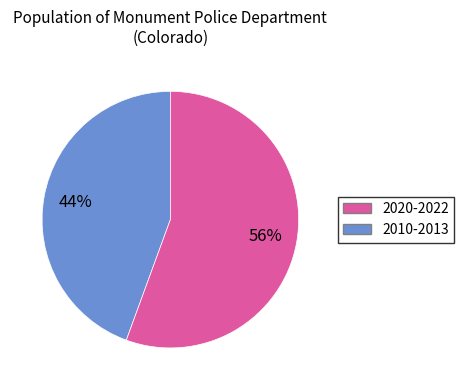

To the nearest percent, what is the average slice percentage?

50%